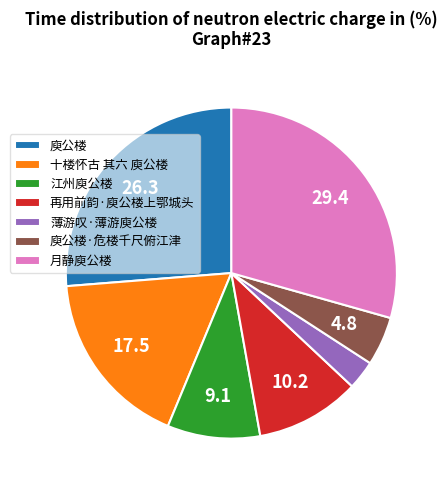

The 庾公楼 slice represents 26% of the pie. True or false?

True